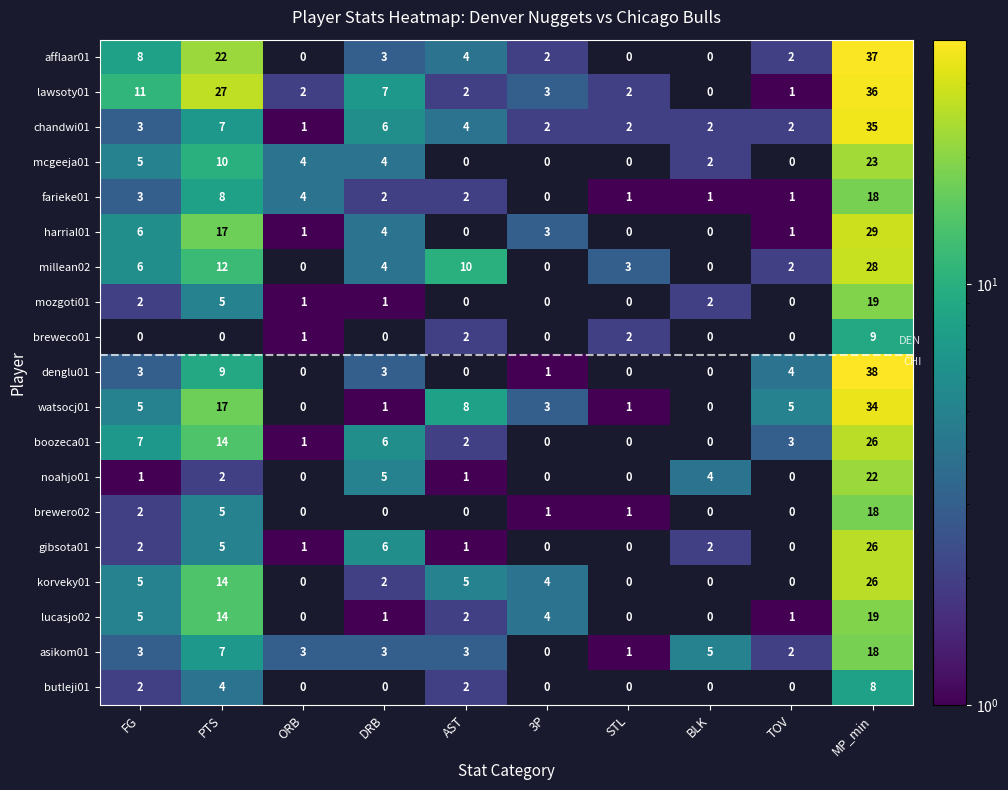

Is the value of denglu01 at 3P greater than the value of millean02 at AST?

No